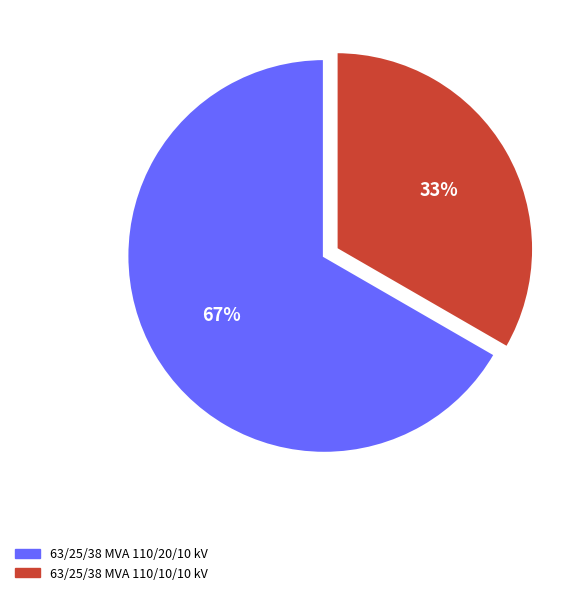

Approximately how many times larger is the value at 63/25/38 MVA 110/10/10 kV compared to 63/25/38 MVA 110/20/10 kV?

0.5